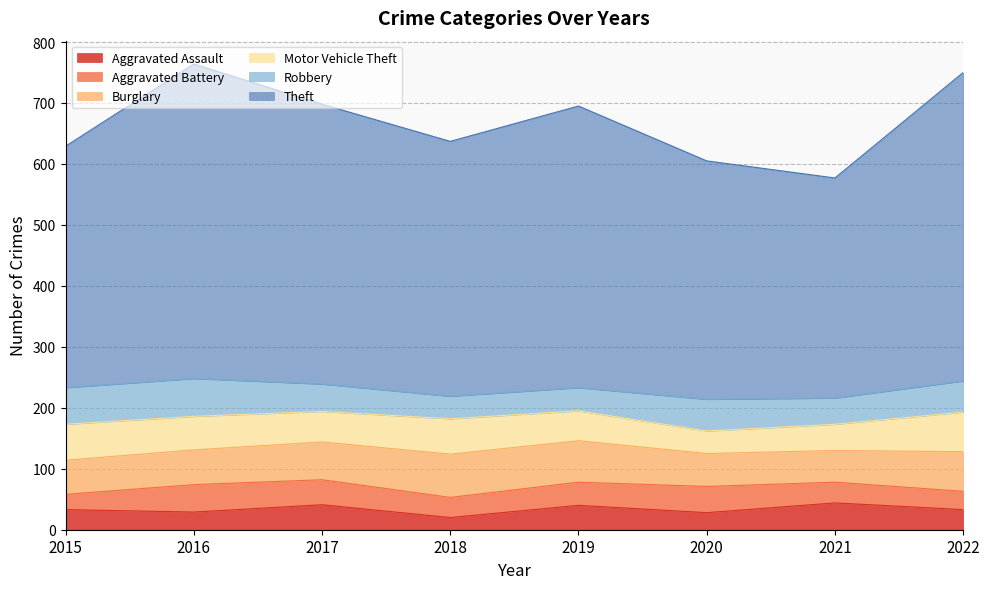

Rank the categories by Theft value from highest to lowest.

2016, 2022, 2019, 2017, 2018, 2015, 2020, 2021